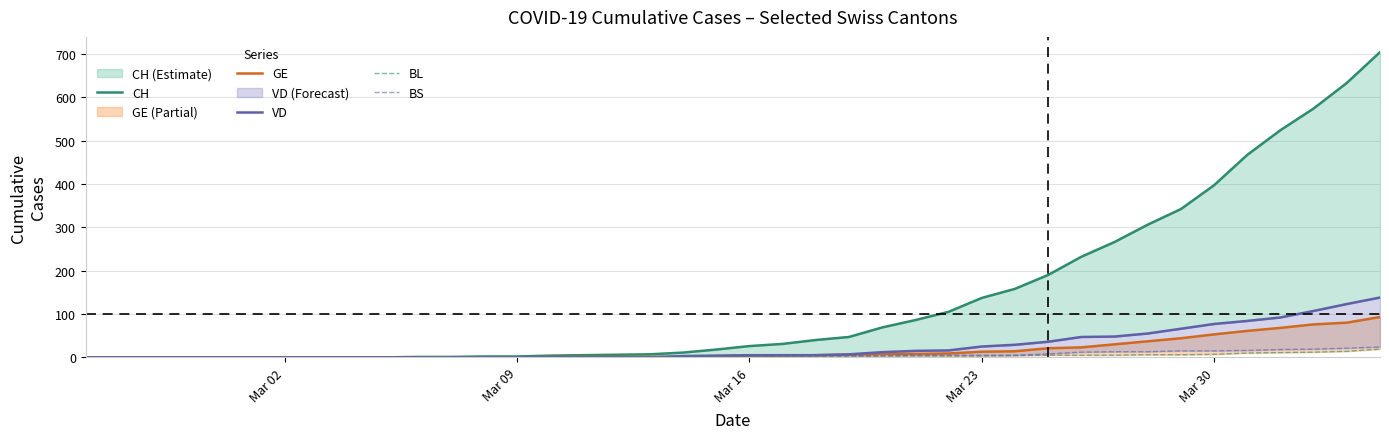

What is the highest value of the BS series?

24